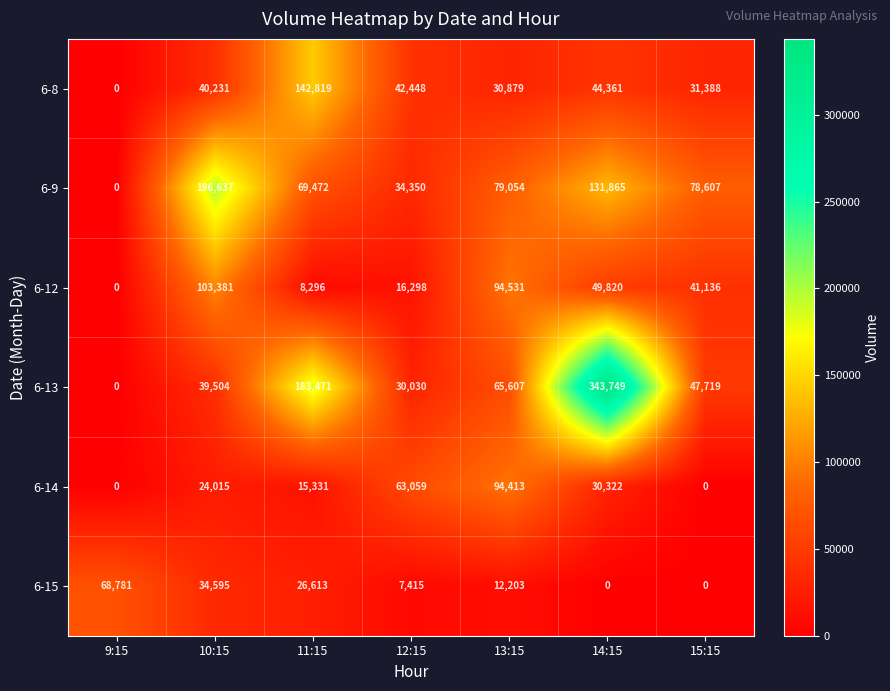

Count the 6-15 values in the range 0 to 34595.

6